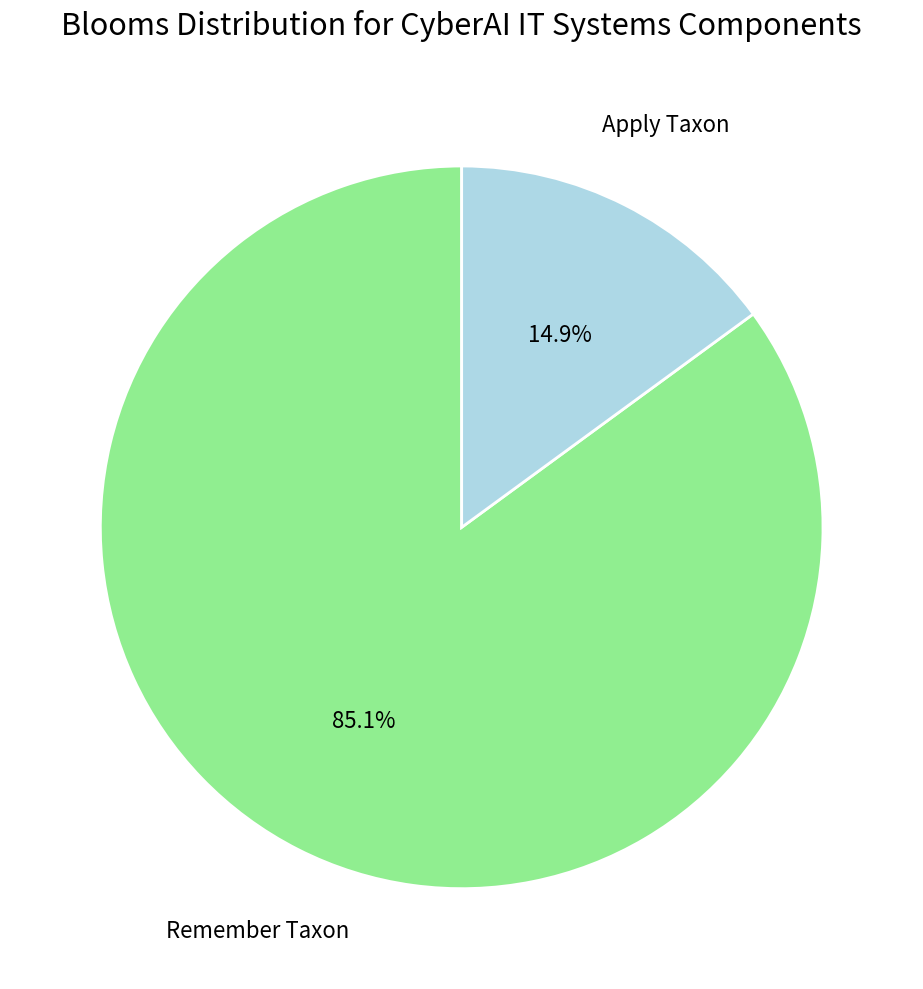

Is there any slice that represents more than half of the pie?

Yes